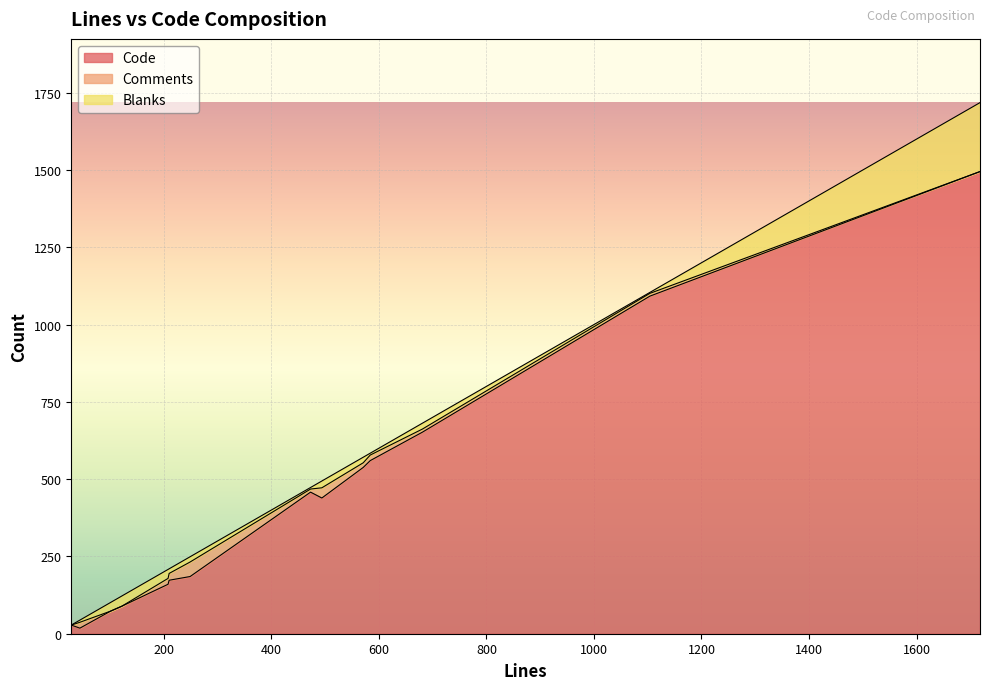

Which series has the largest range (max minus min)?

Code